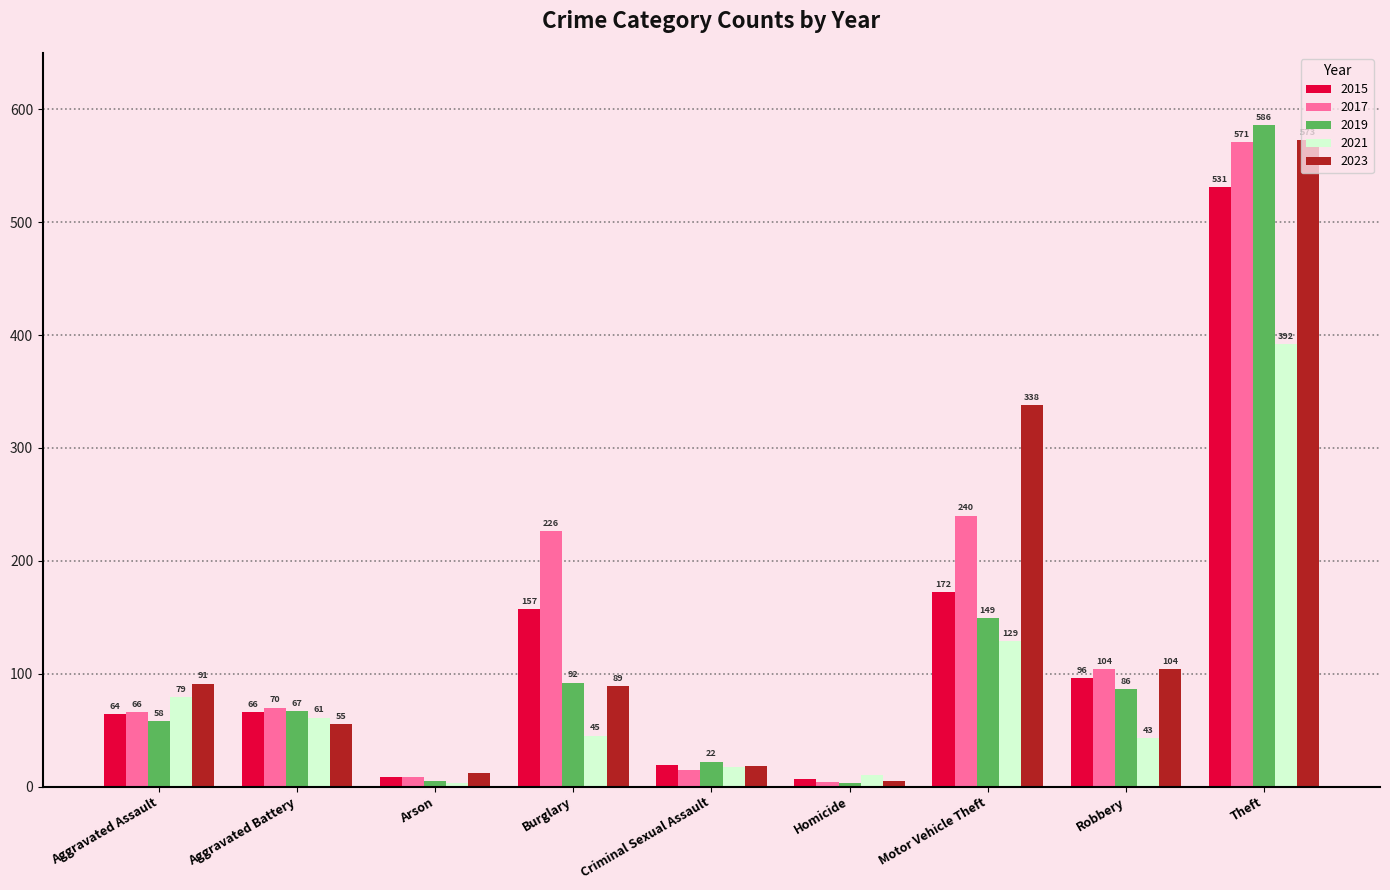

Which series has the largest total across all categories?

2017